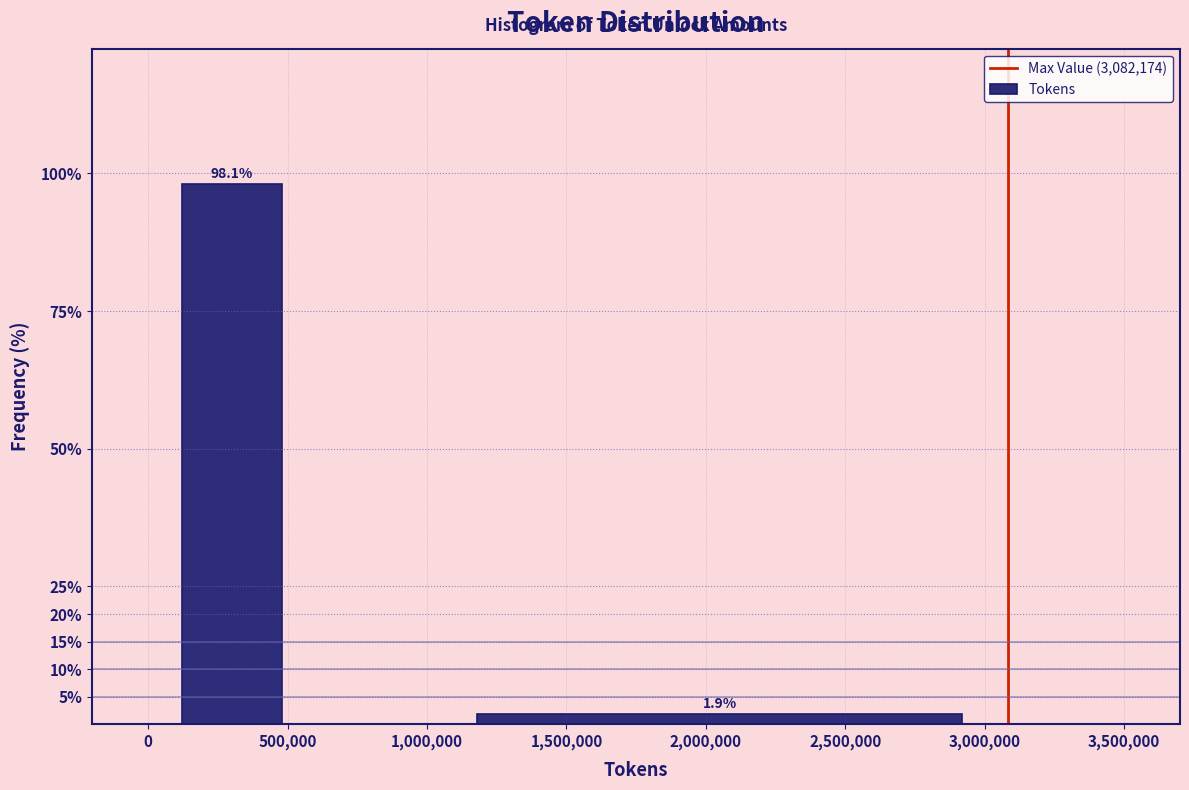

Reading left to right, list every bar in this chart as the range it spans on the x-axis followed by its height.

0 to 600000: 98.1
600000 to 3500000: 1.9